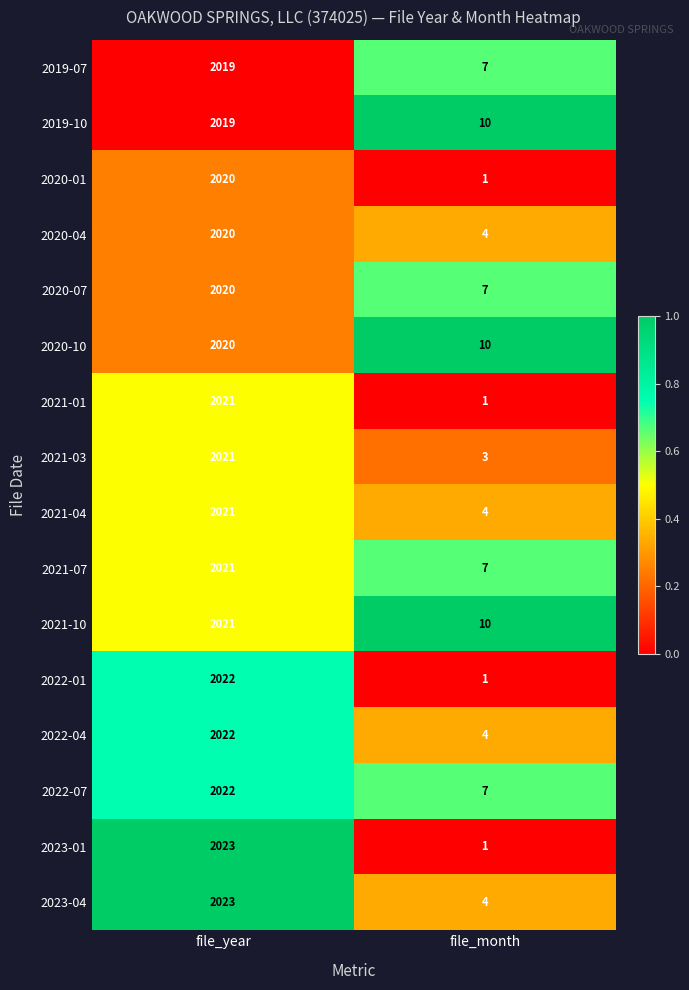

Which category has the lowest value across all series?

file_month